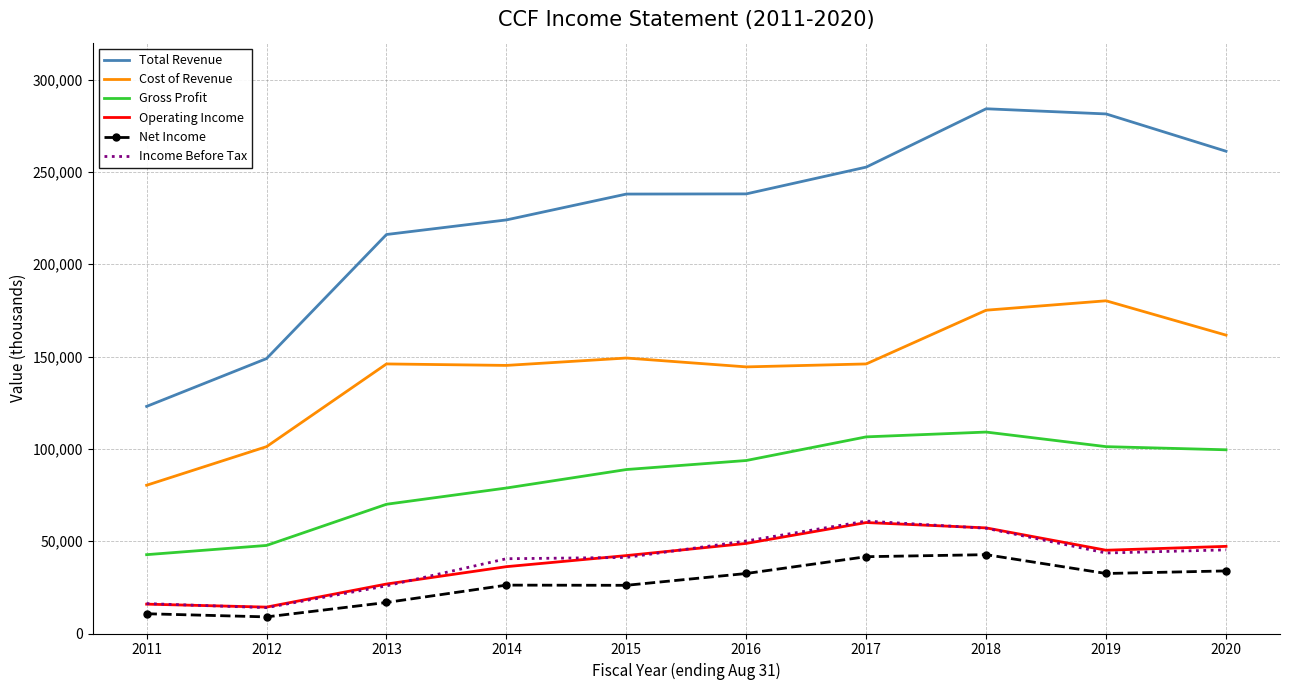

True or false: Operating Income and Total Revenue cross at least once.

False